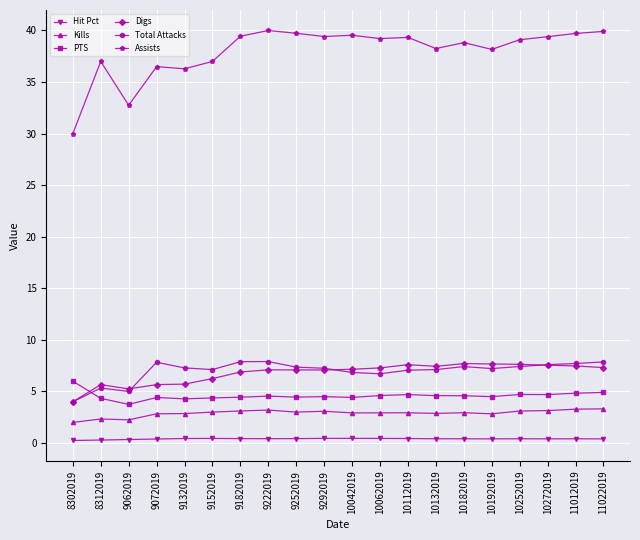

What is the value of the Kills point at the 14th from the left?

2.9